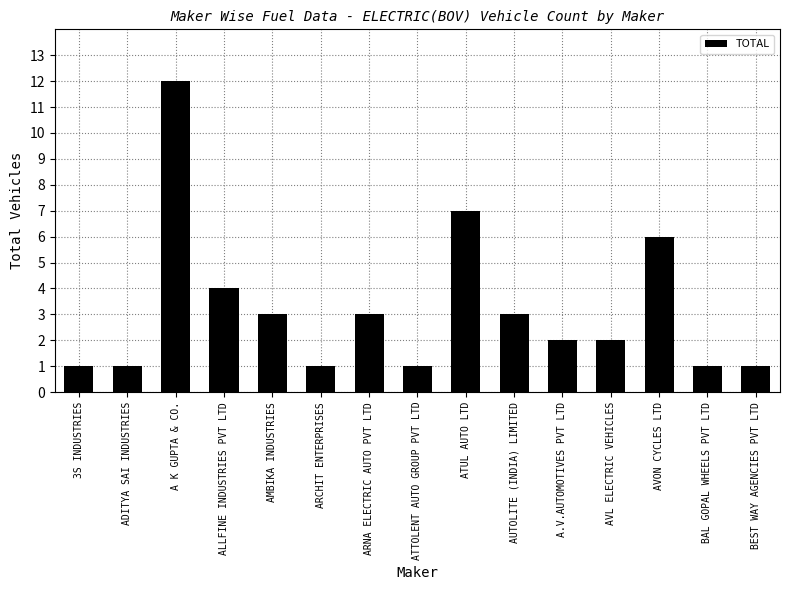

What is the maximum value shown in the chart?

12